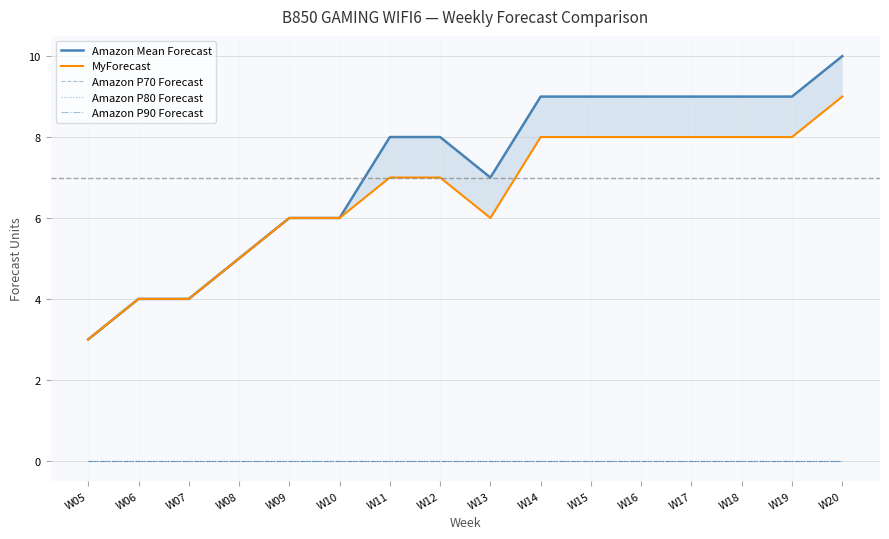

At which category is the sum across all series the highest?

W20